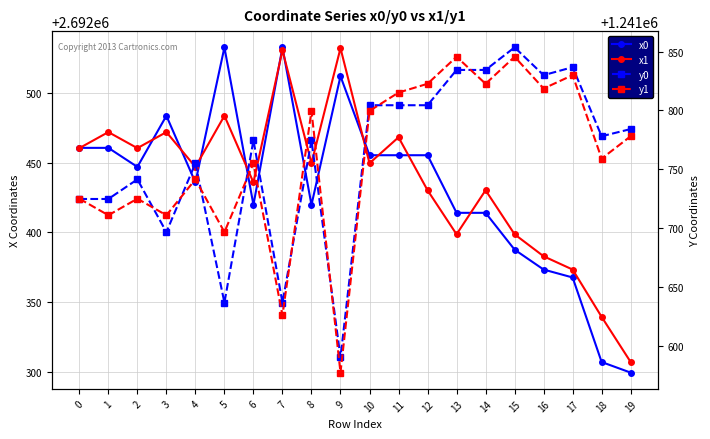

Which has a higher value, 17 or 16?

16